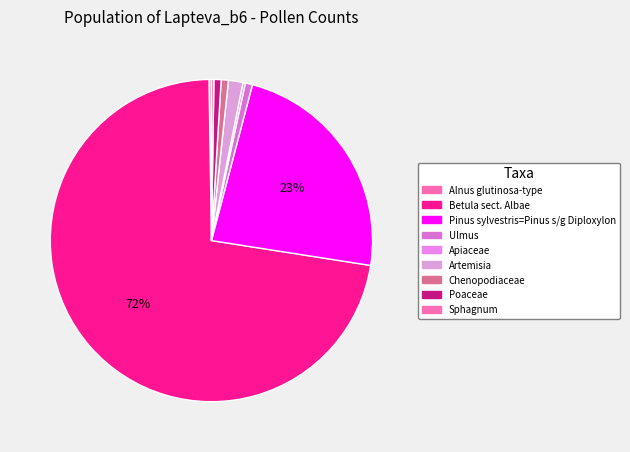

Which slice is the largest?

Betula sect. Albae